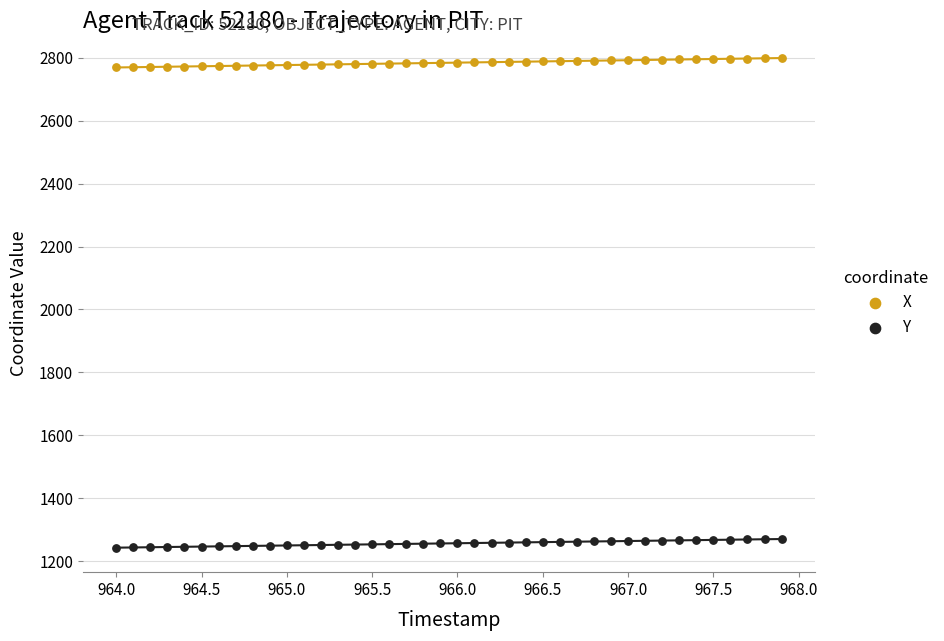

Across all data points, what is the range of Y values (max minus min)?

1556.5